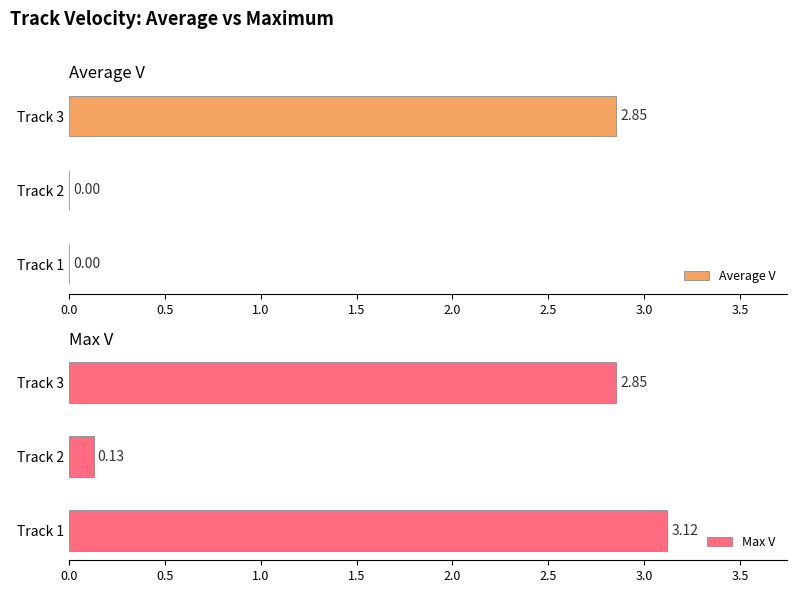

What is the difference between the maximum and minimum values in the Max V series?

3.0